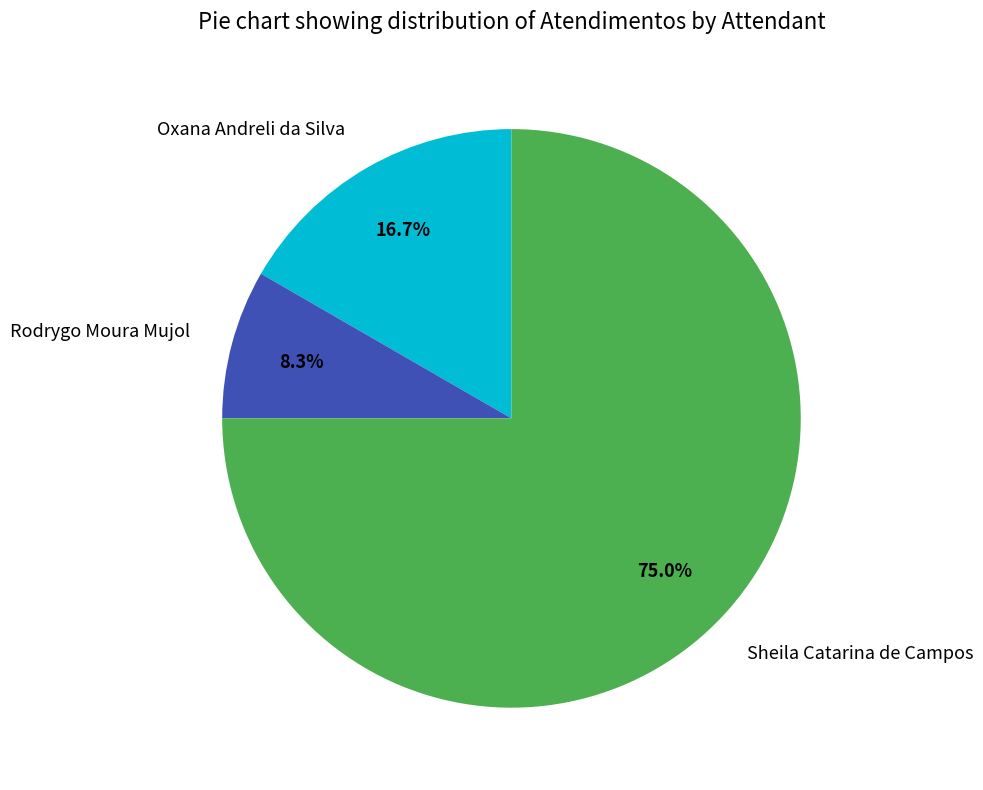

What percentage is the Rodrygo Moura Mujol slice, to the nearest percent?

8%